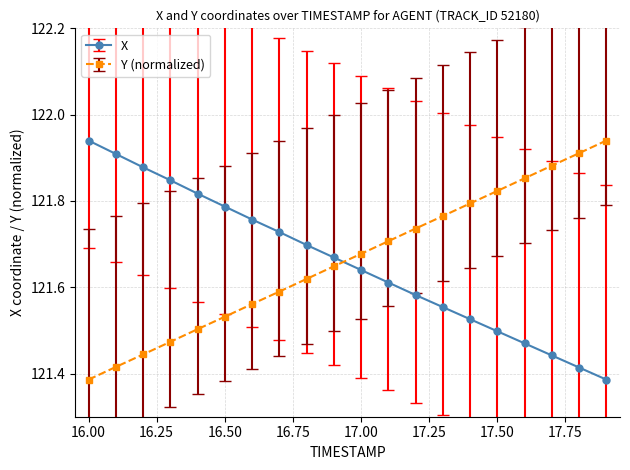

What is the difference between the maximum and minimum values in the X series?

0.6